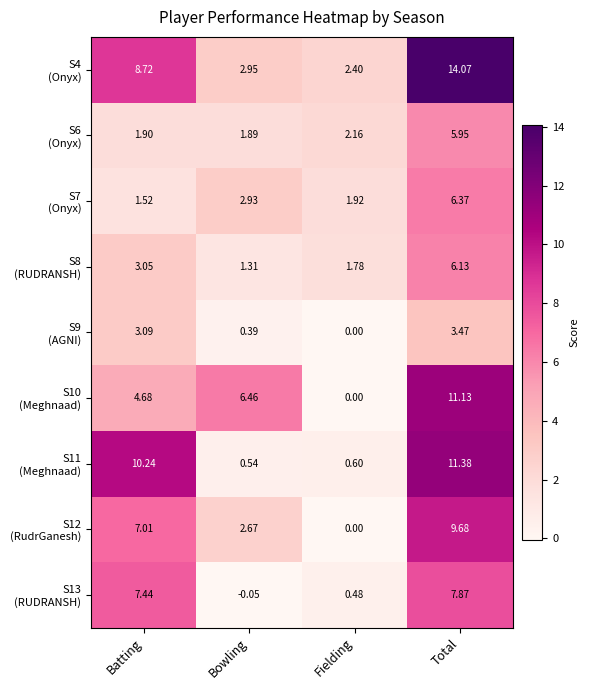

What is the greatest value displayed?

14.1